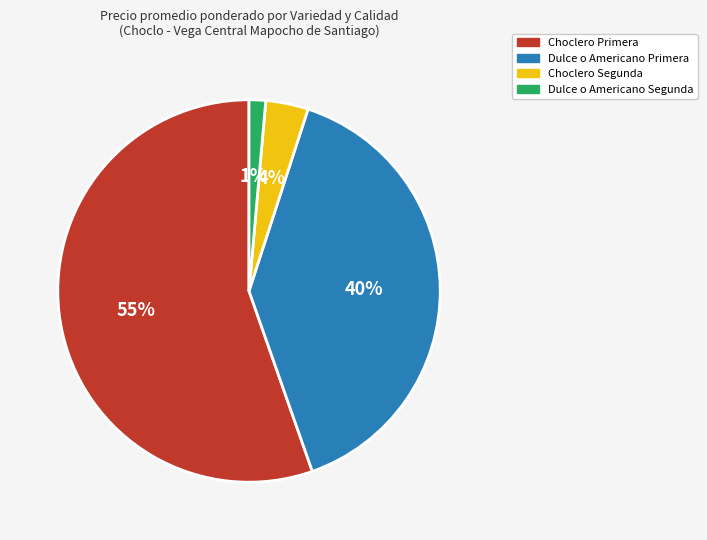

How many segments does this pie chart have?

4